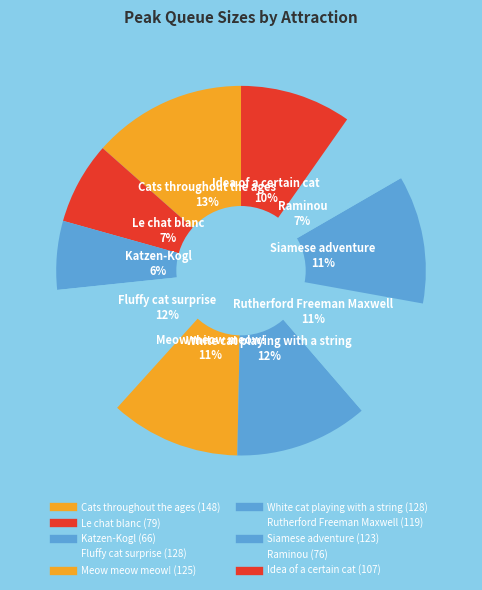

The Le chat blanc slice represents 12% of the pie. True or false?

False